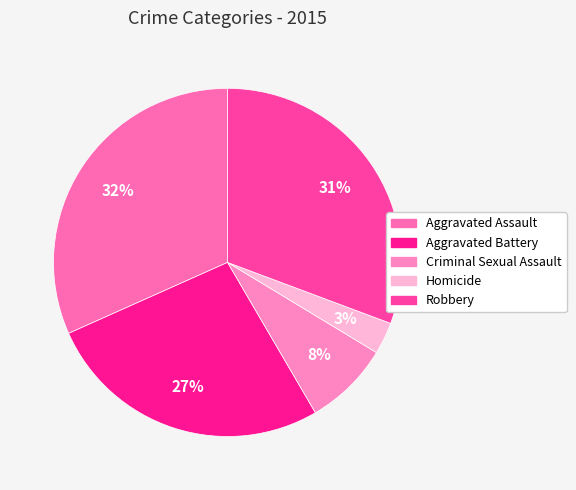

To the nearest percent, what is the average slice percentage?

20%